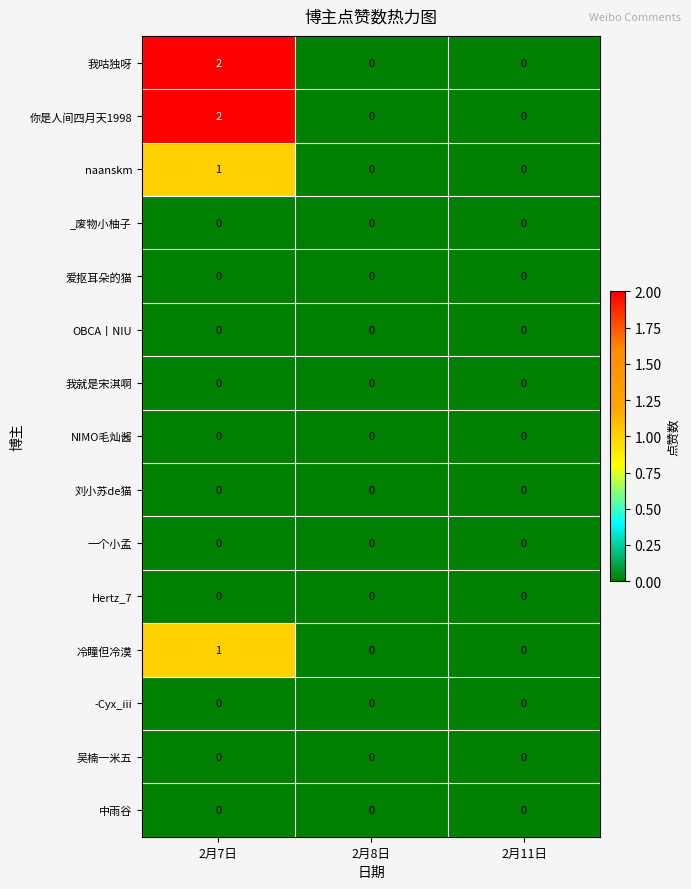

At which category is the sum across all series the highest?

2月7日